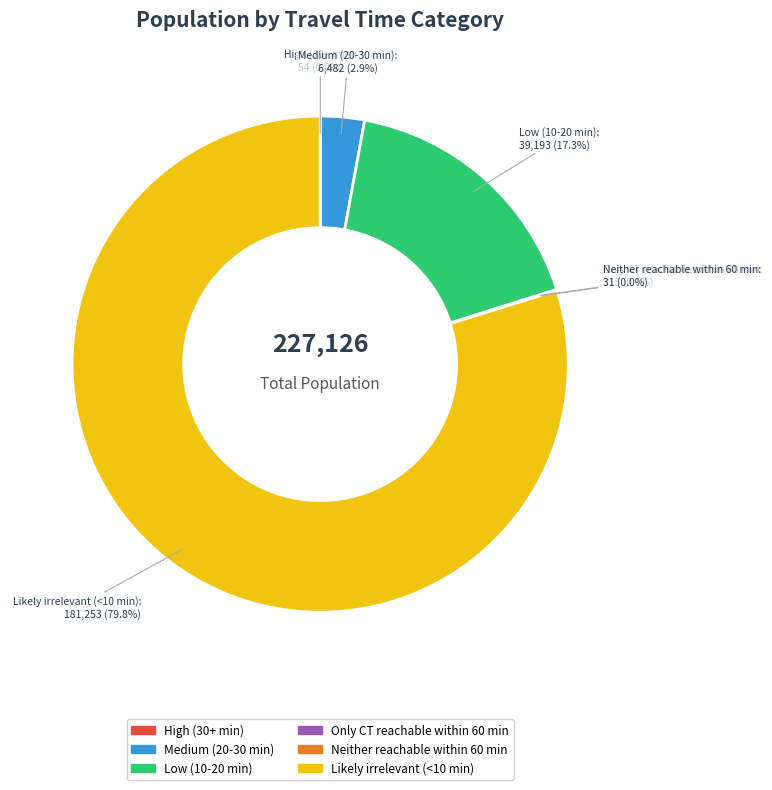

What is the largest slice in the pie chart?

Likely irrelevant (<10 min)